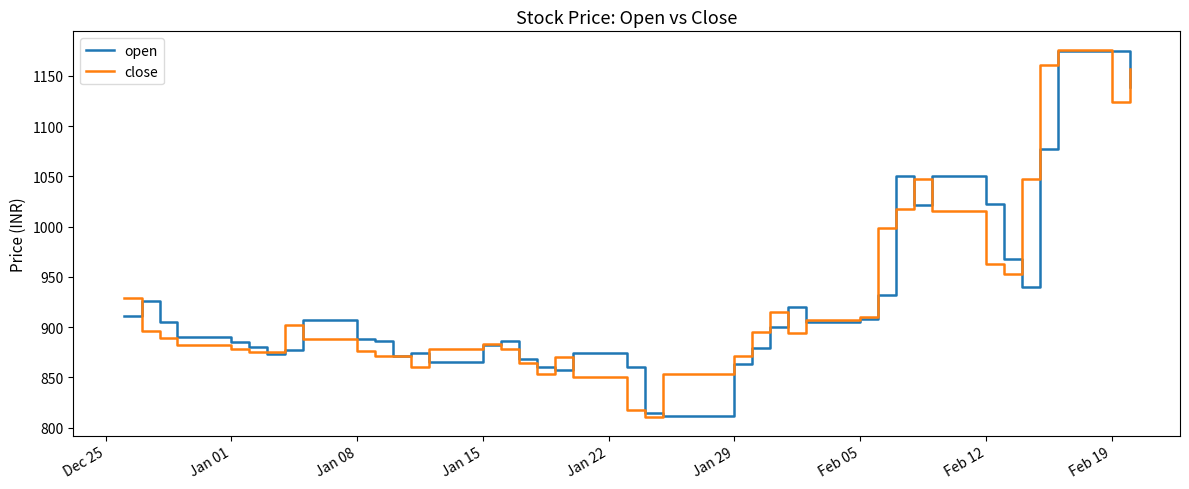

What is the greatest value displayed?

1176.2